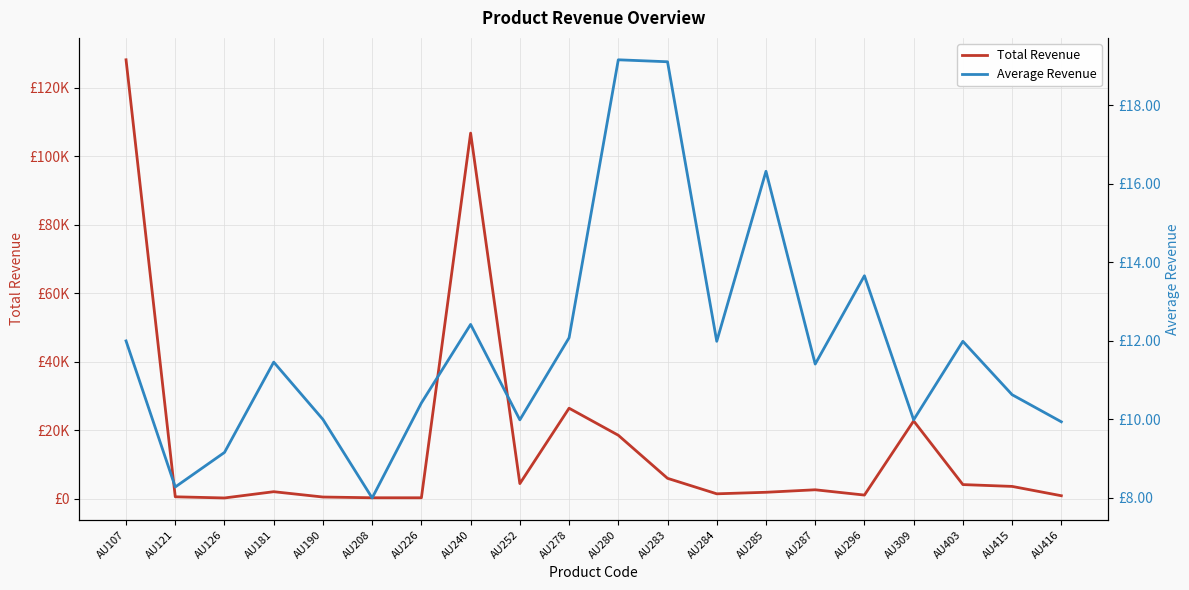

What is the sum of all Average Revenue values?

238.0